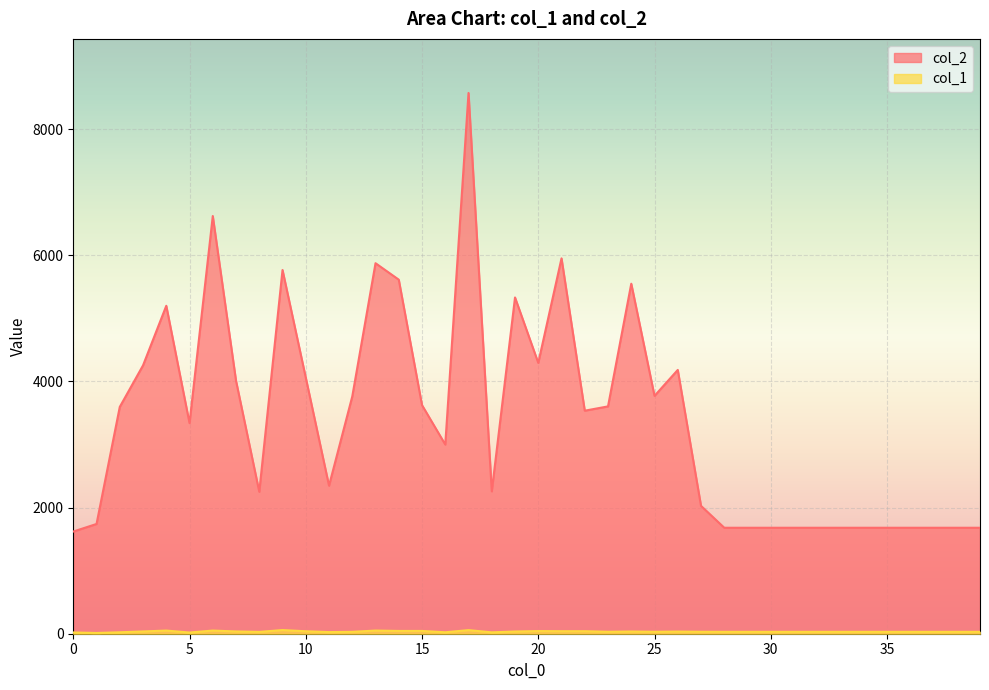

At 28, list the series in order from largest to smallest.

col_2, col_1